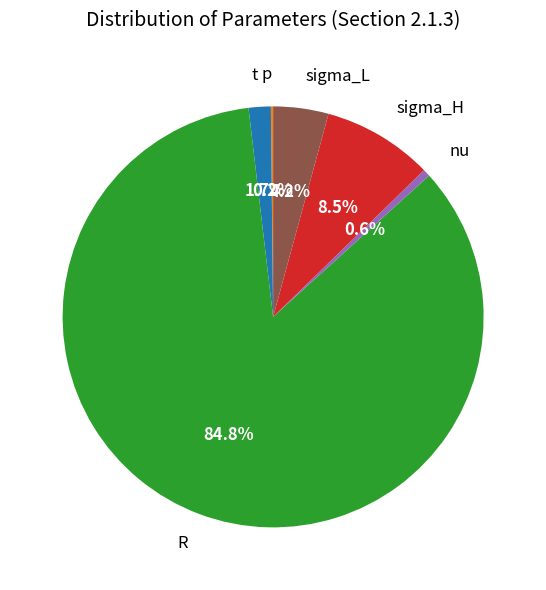

What is the majority slice?

R